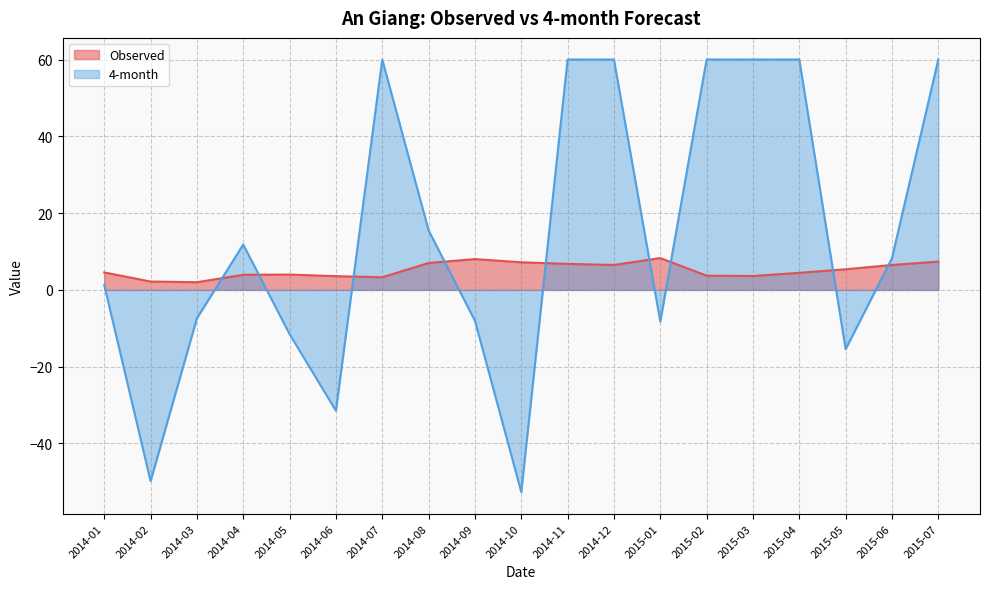

What is the label of the 14th point from the left?

2015-02